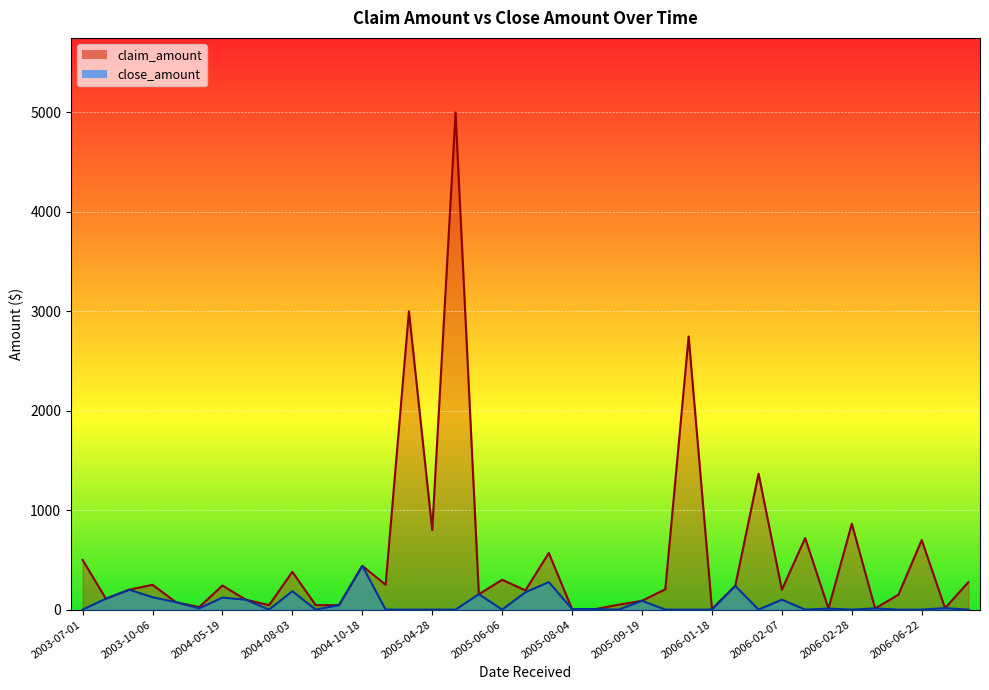

What is the maximum value for claim_amount?

5000.0